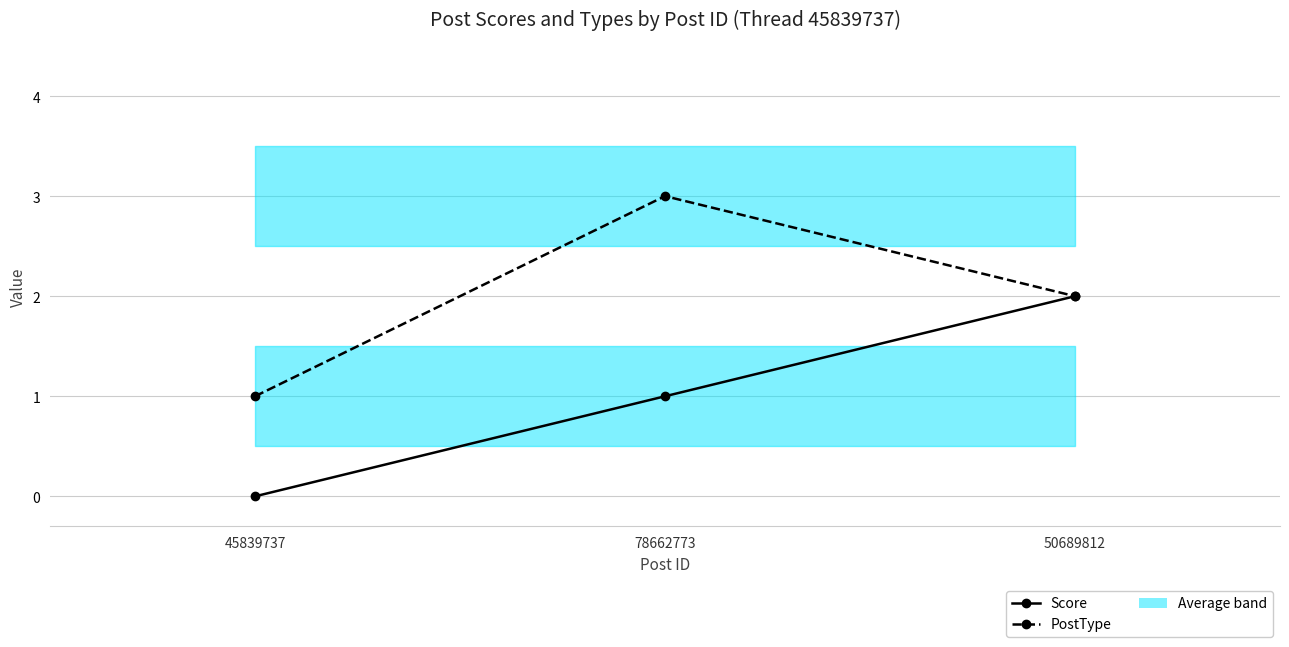

How many lines are shown in the chart?

2